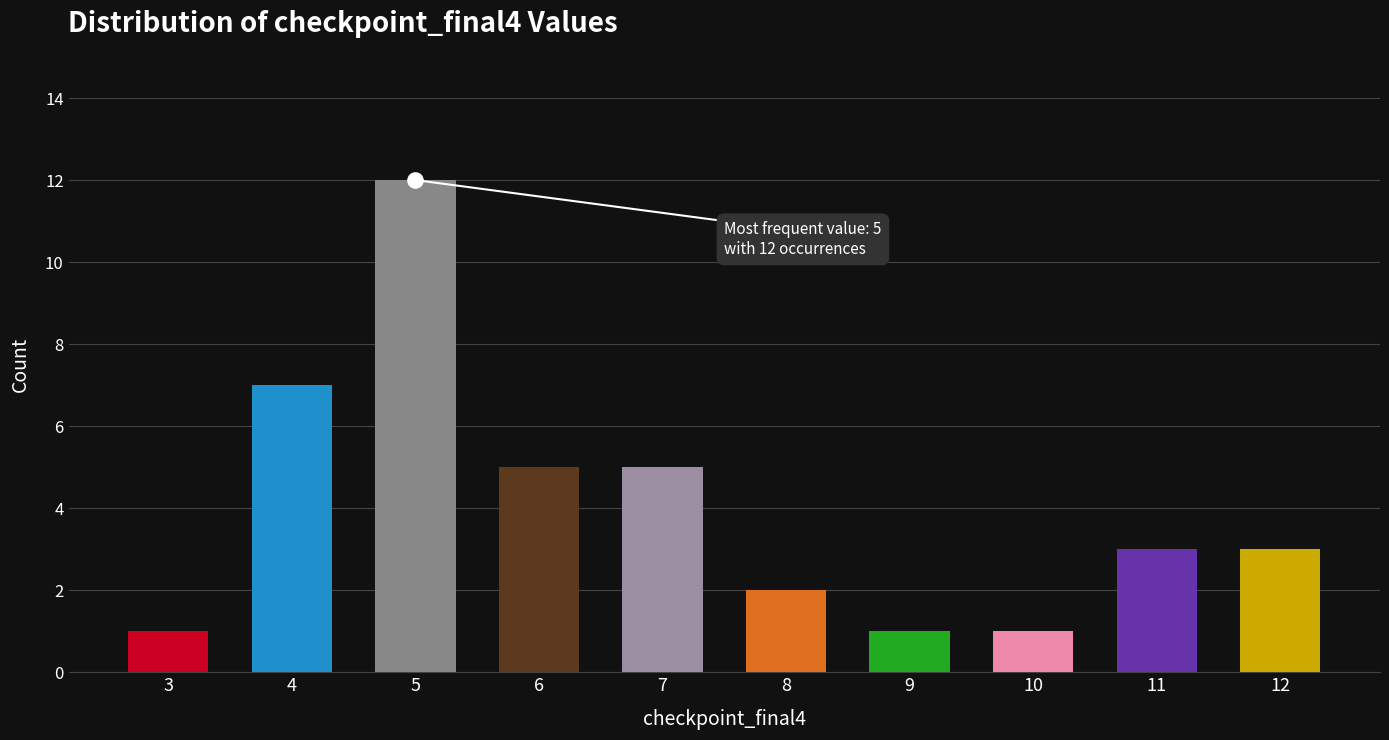

What is the change in value from 10 to 12?

+2